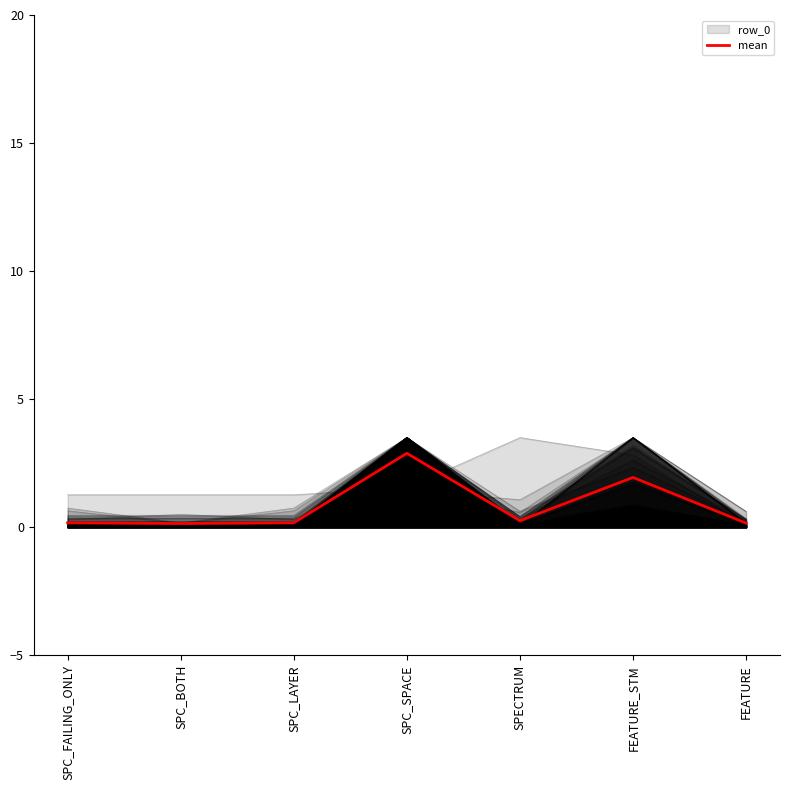

What is the sum of the values at SPC_SPACE and SPECTRUM?

3.1